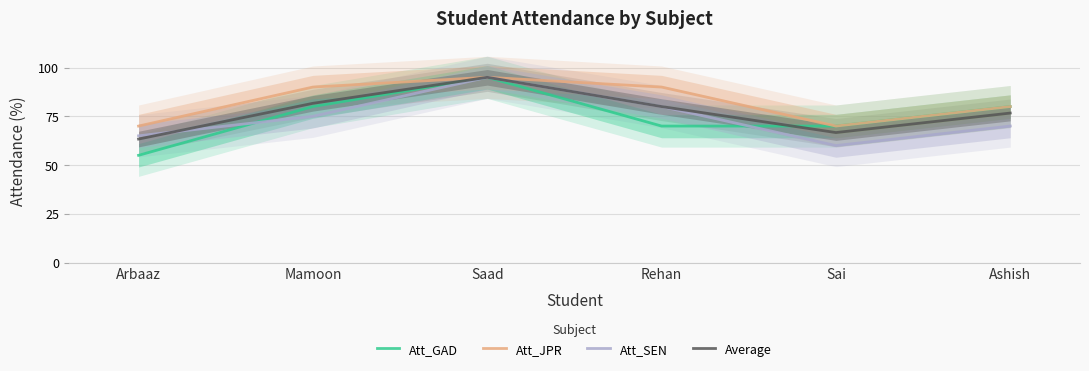

True or false: Att_SEN and Att_JPR intersect in this chart.

False